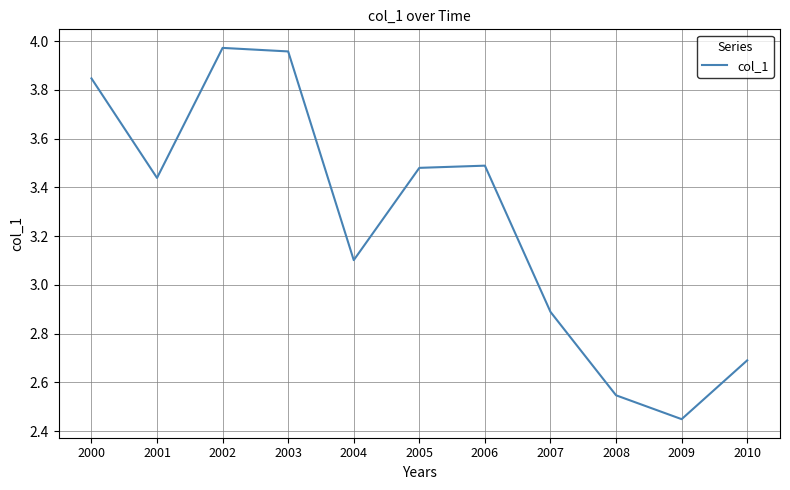

Where does the data first go above 3?

2000